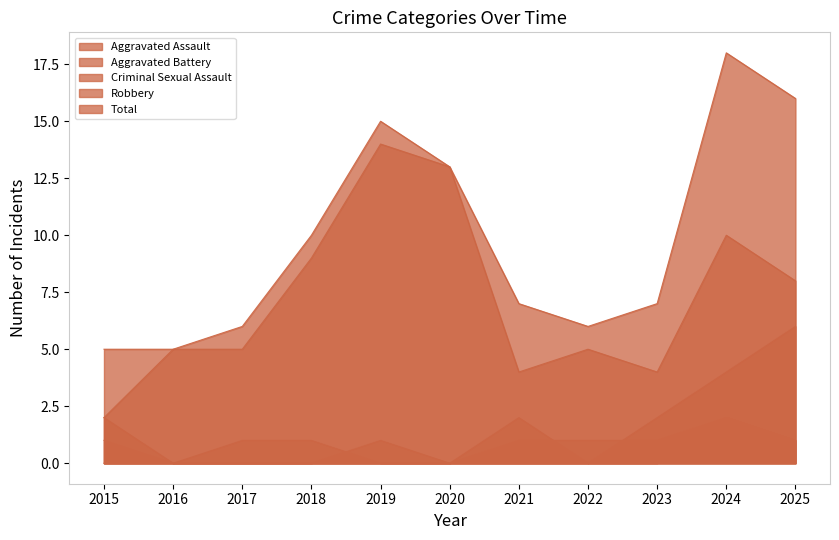

What is the sum of all Aggravated Assault values?

7